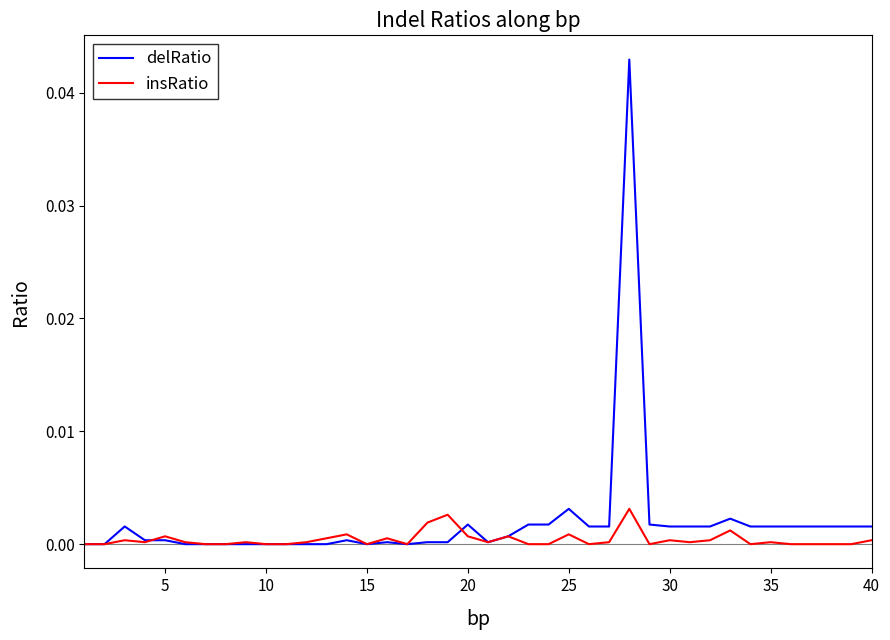

List the series in order of their peak value, lowest first.

insRatio, delRatio